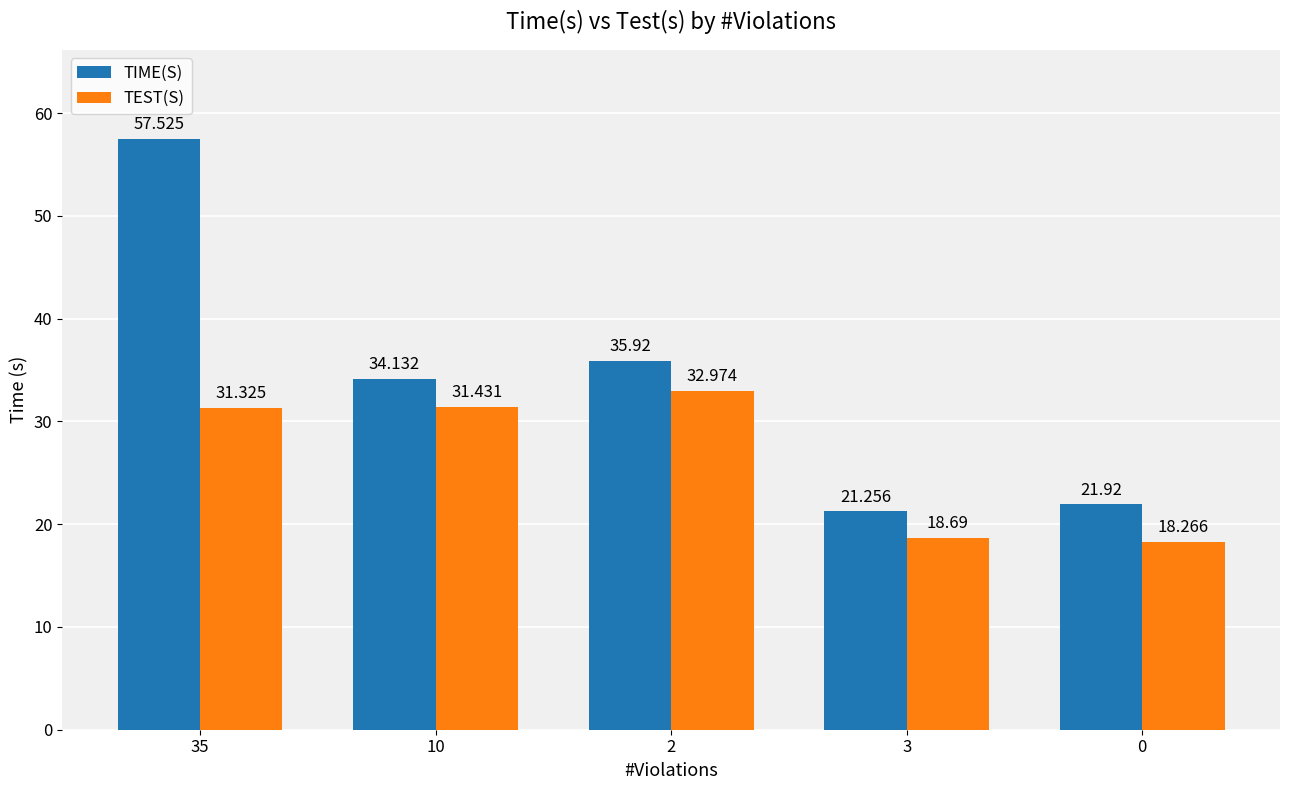

What position from the right is 3?

2